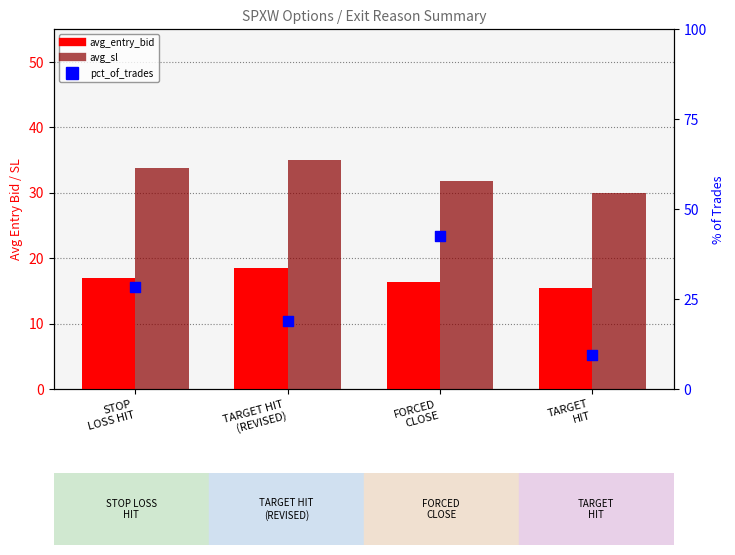

Which series has the largest total across all categories?

avg_sl